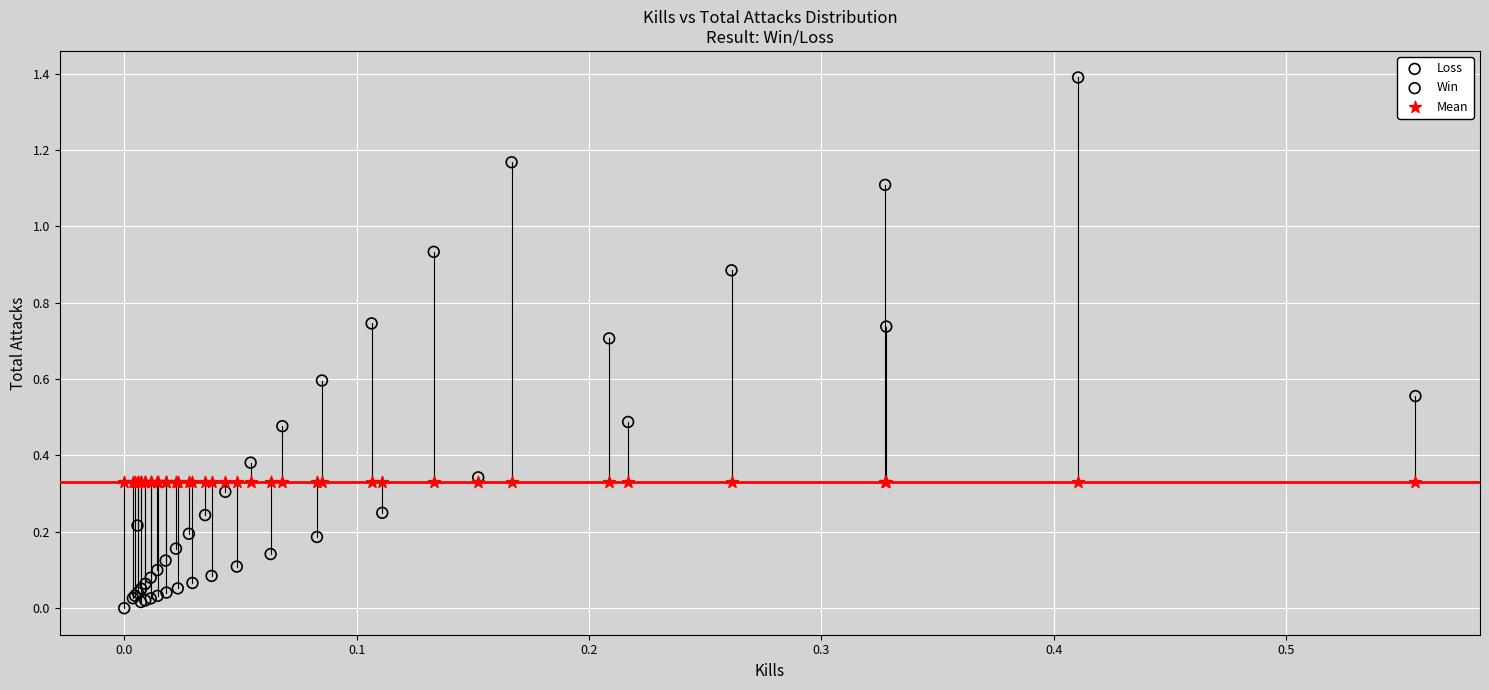

Which series reaches the minimum Y coordinate?

Loss